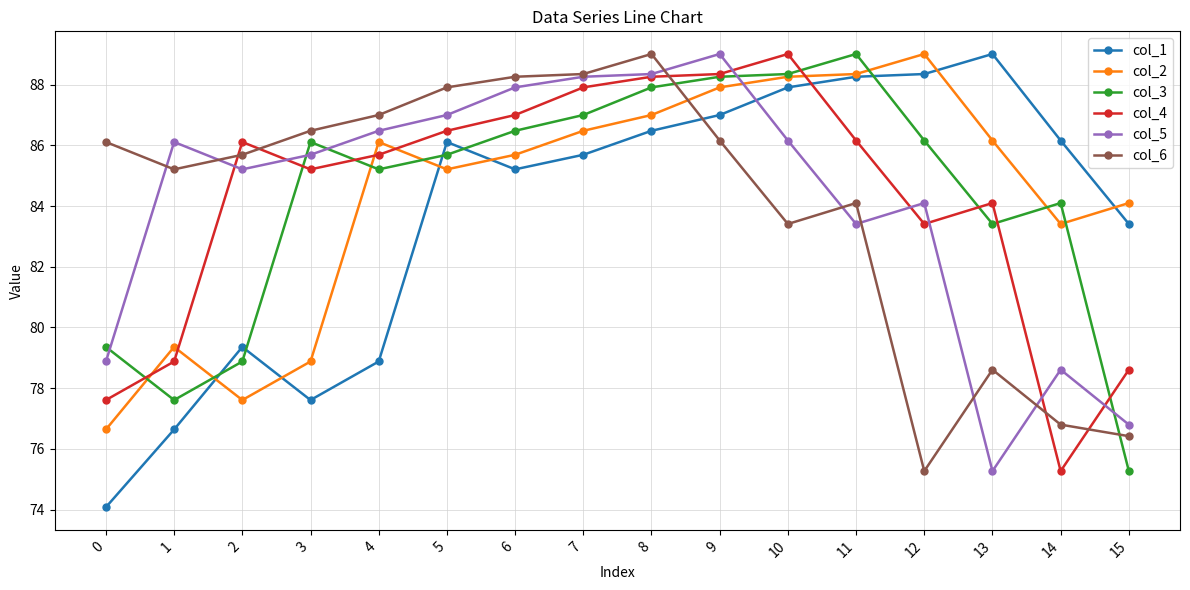

What is the maximum value for col_2?

89.0